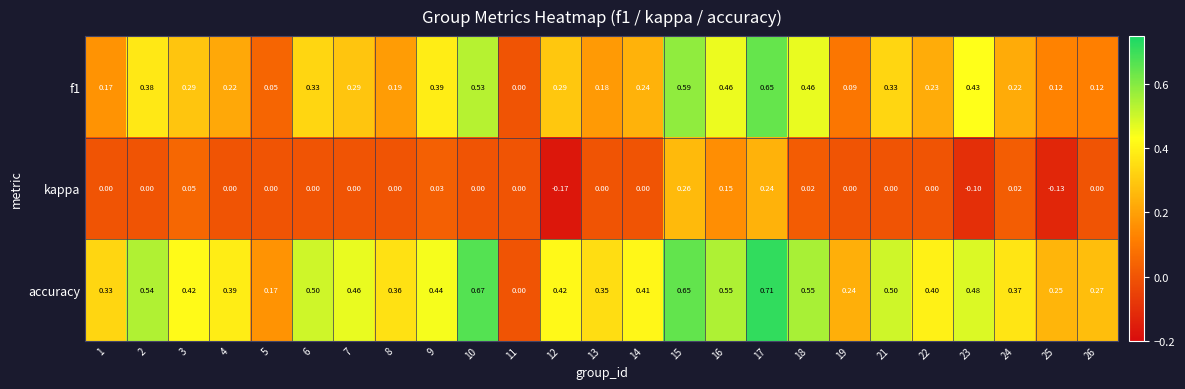

Which series has the largest total across all categories?

accuracy